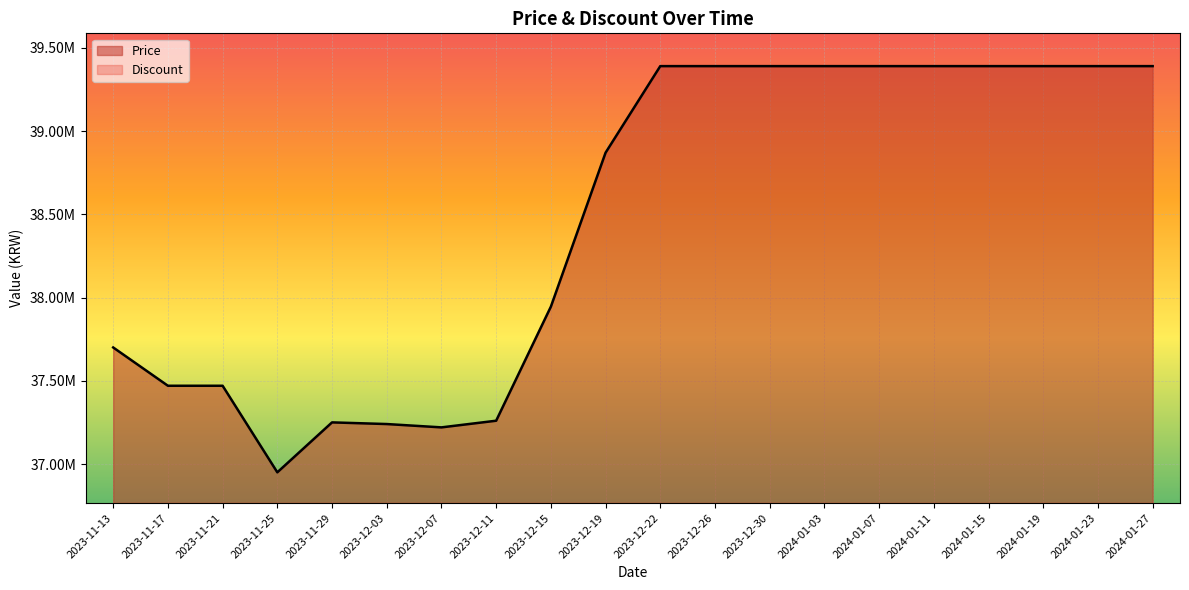

What is the difference between the maximum and minimum values?

2440000